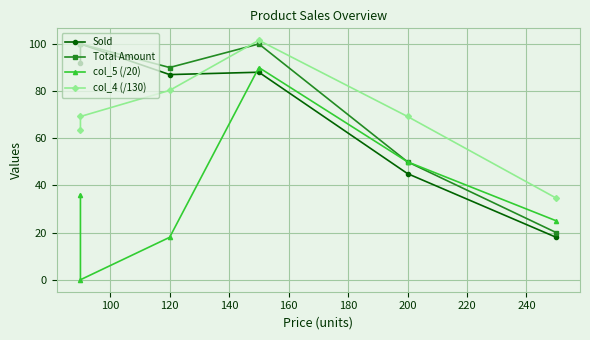

Rank the series by their maximum value, from highest to lowest.

col_4 (/130), Sold, Total Amount, col_5 (/20)